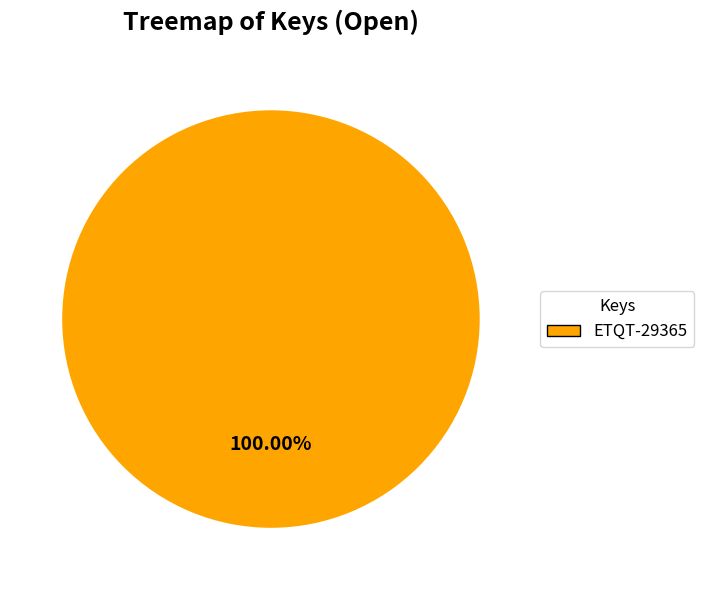

Is there any slice that represents more than half of the pie?

Yes